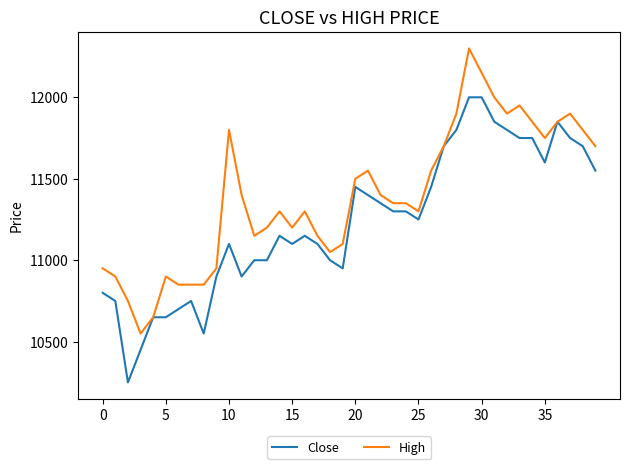

List the series in order of their overall mean, highest first.

High, Close